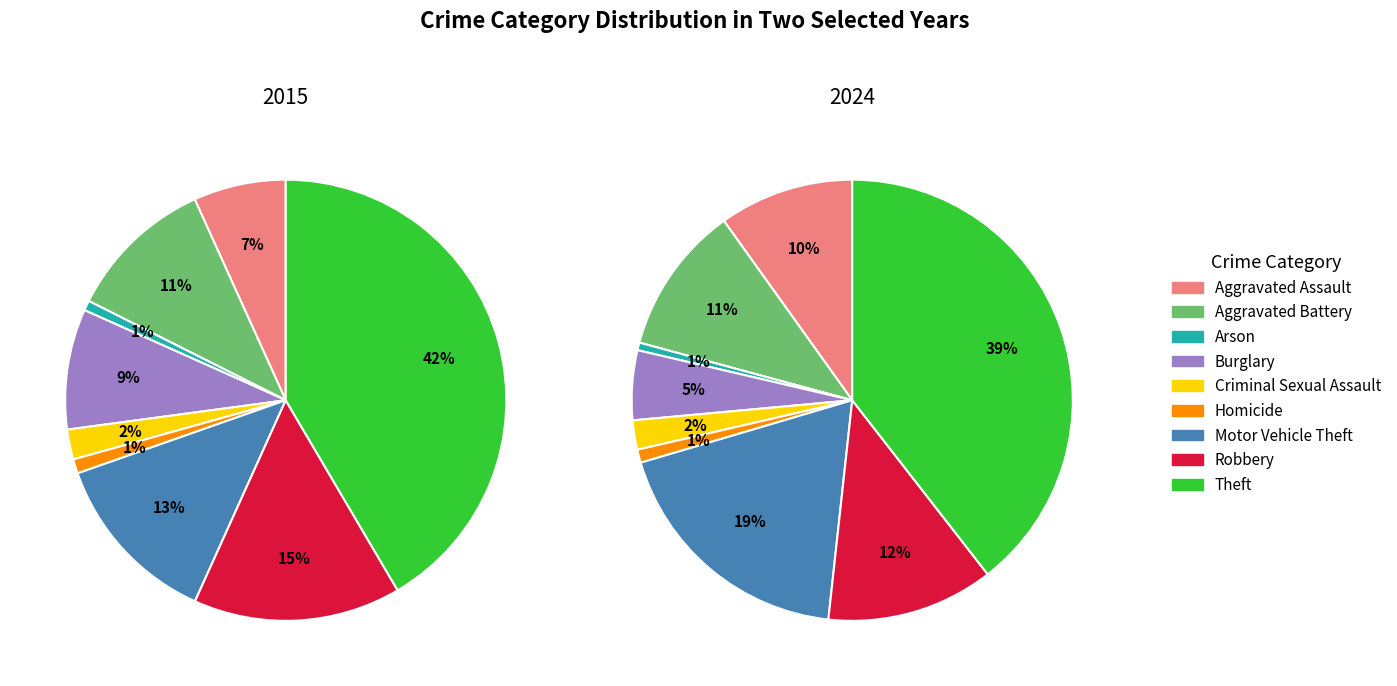

To the nearest percent, what is the difference between the values_2024 and 5 slice percentages?

10%